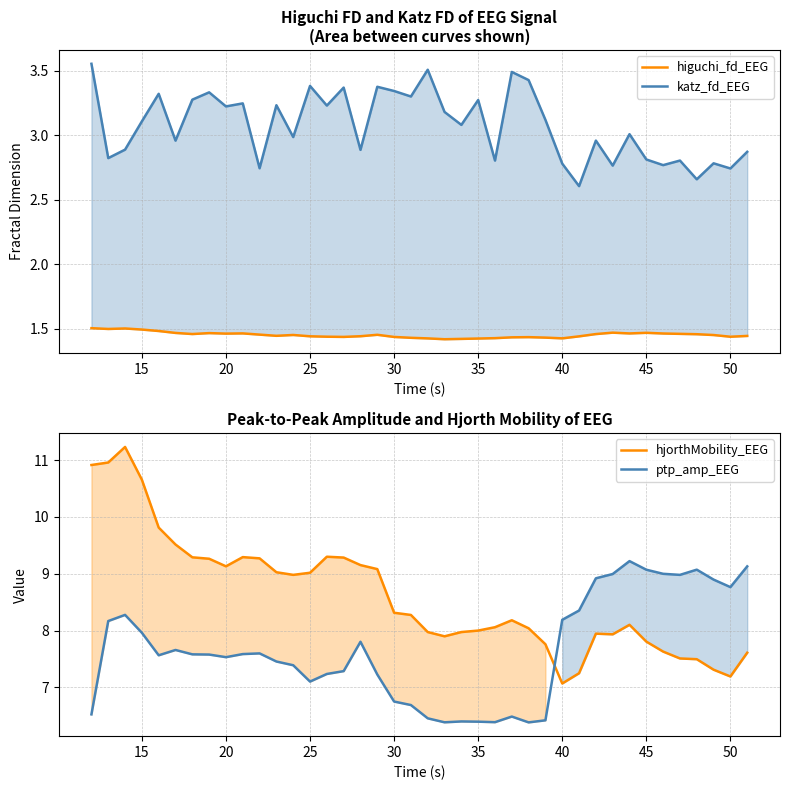

Reading left to right, what are all the values shown in this chart?

higuchi_fd_EEG: 1.5	1.5	1.5	1.5	1.5	1.5	1.5	1.5	1.5	1.5	1.5	1.4	1.5	1.4	1.4	1.4	1.4	1.5	1.4	1.4	1.4	1.4	1.4	1.4	1.4	1.4	1.4	1.4	1.4	1.4	1.5	1.5	1.5	1.5	1.5	1.5	1.5	1.5	1.4	1.4
katz_fd_EEG: 3.6	2.8	2.9	3.1	3.3	3.0	3.3	3.3	3.2	3.2	2.7	3.2	3.0	3.4	3.2	3.4	2.9	3.4	3.3	3.3	3.5	3.2	3.1	3.3	2.8	3.5	3.4	3.1	2.8	2.6	3.0	2.8	3.0	2.8	2.8	2.8	2.7	2.8	2.7	2.9
hjorthMobility_EEG: 10.9	11.0	11.2	10.7	9.8	9.5	9.3	9.3	9.1	9.3	9.3	9.0	9.0	9.0	9.3	9.3	9.2	9.1	8.3	8.3	8.0	7.9	8.0	8.0	8.1	8.2	8.0	7.8	7.1	7.3	7.9	7.9	8.1	7.8	7.6	7.5	7.5	7.3	7.2	7.6
ptp_amp_EEG: 6.5	8.2	8.3	8.0	7.6	7.7	7.6	7.6	7.5	7.6	7.6	7.5	7.4	7.1	7.2	7.3	7.8	7.2	6.8	6.7	6.5	6.4	6.4	6.4	6.4	6.5	6.4	6.4	8.2	8.4	8.9	9.0	9.2	9.1	9.0	9.0	9.1	8.9	8.8	9.1